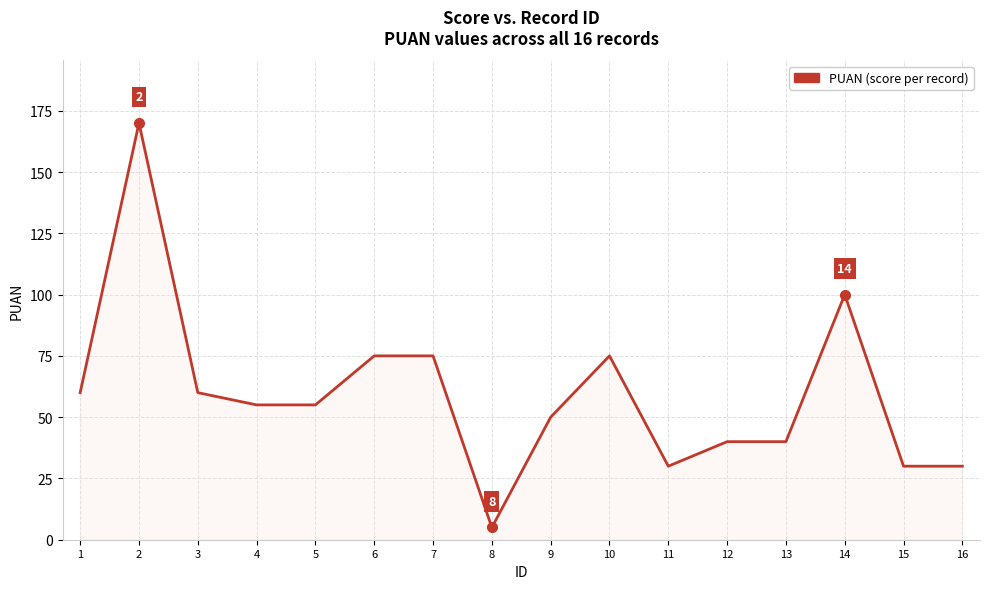

The chart shows a value of 55 at 4. True or false?

True